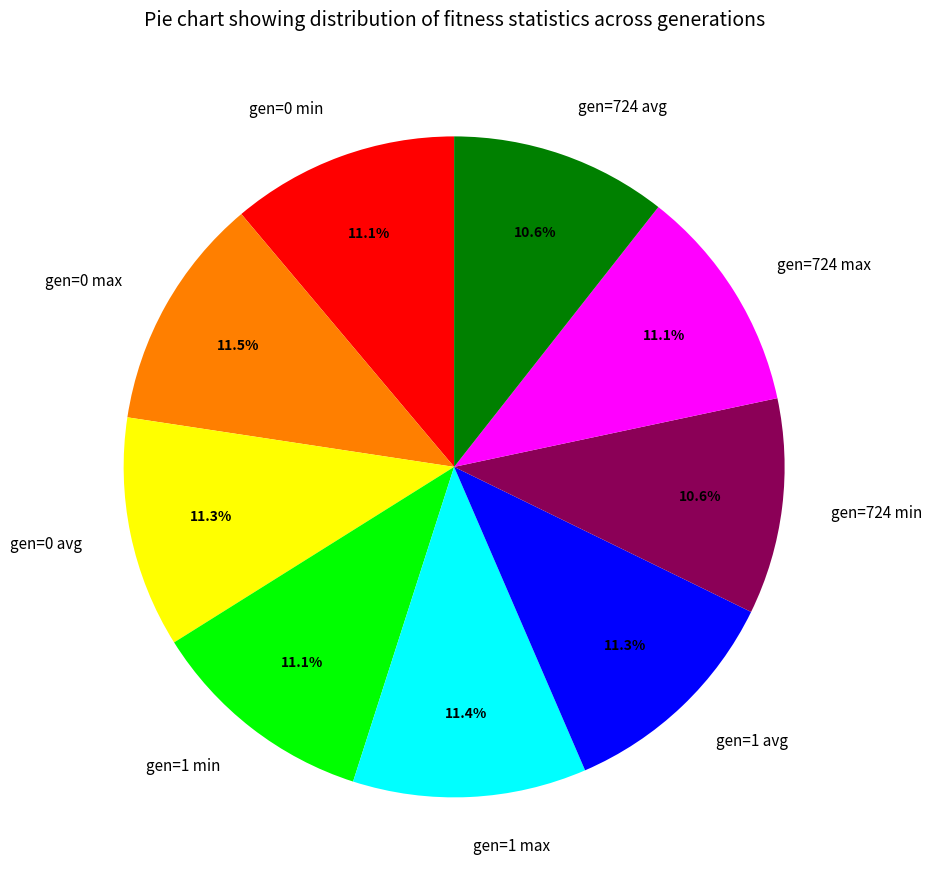

Combined, what portion of the pie is gen=0 max and gen=1 max?

22.9%